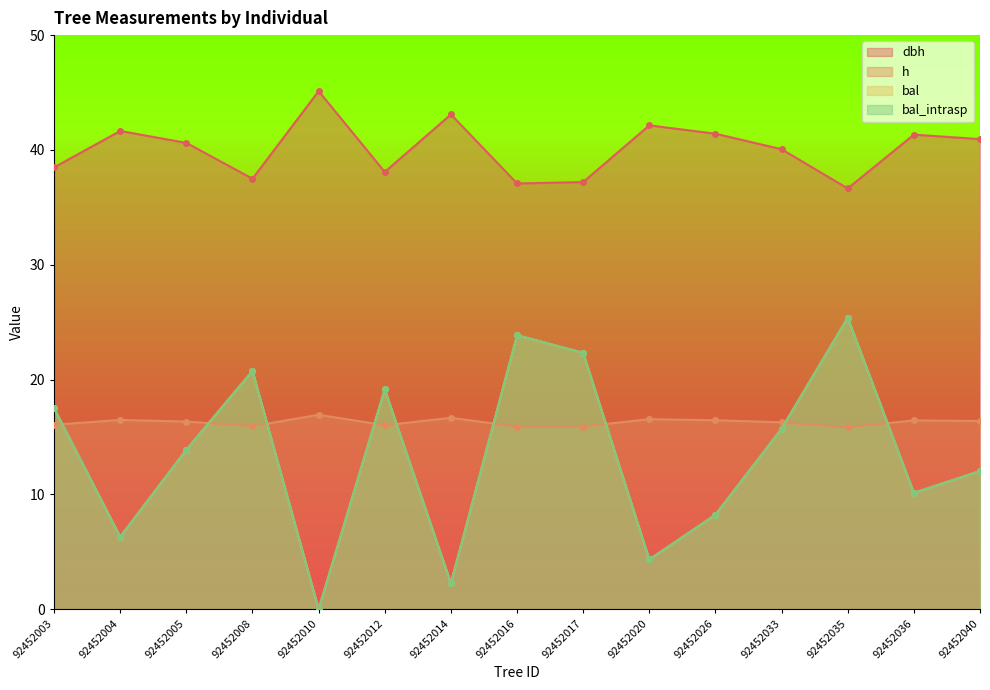

True or false: bal and bal_intrasp cross at least once.

False